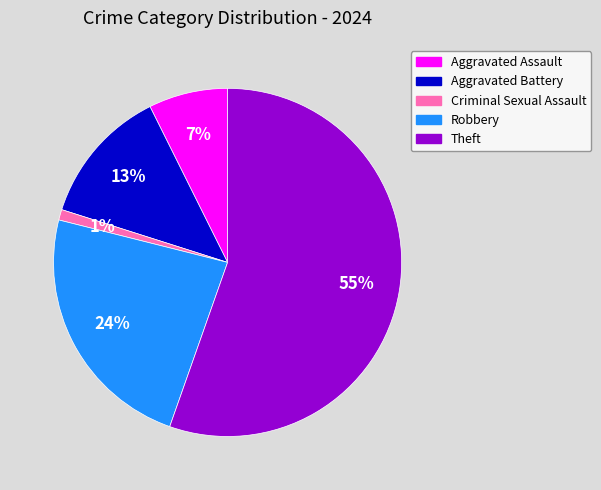

To the nearest percent, what is the combined percentage of Robbery and Aggravated Assault?

31%